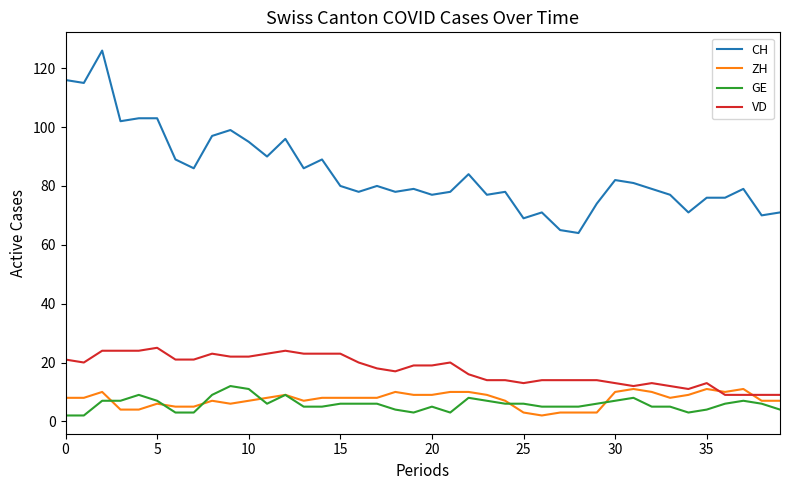

What is the maximum value for GE?

12